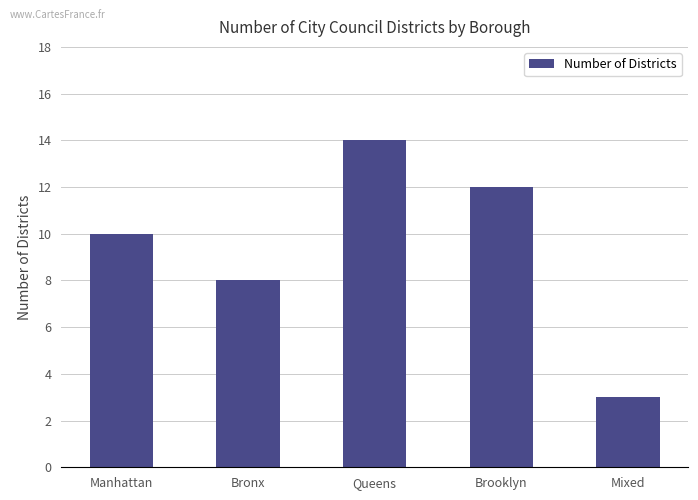

How many bars are there in total?

5